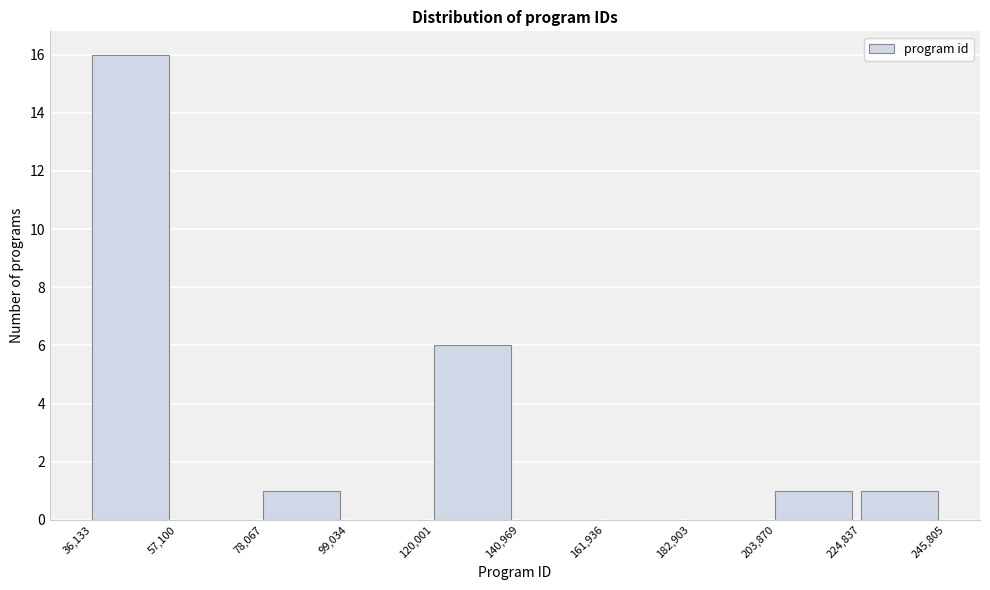

Reading left to right, list every bar in this chart as the range it spans on the x-axis followed by its height. The values are not printed on the chart, so give them approximately, as read against the axis.

36,133 to 57,100: 16
57,100 to 78,067: 0
78,067 to 99,034: 1
99,034 to 120,001: 0
120,001 to 140,969: 6
140,969 to 161,936: 0
161,936 to 182,903: 0
182,903 to 203,870: 0
203,870 to 224,837: 1
224,837 to 245,805: 1